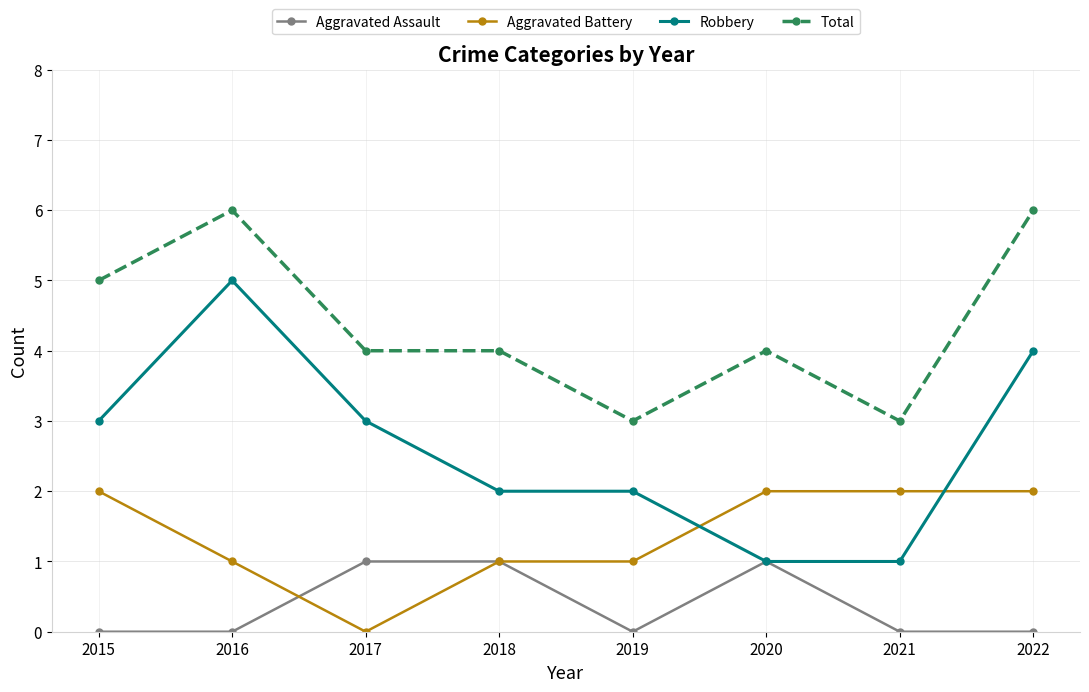

At how many categories does at least one series exceed 0?

8